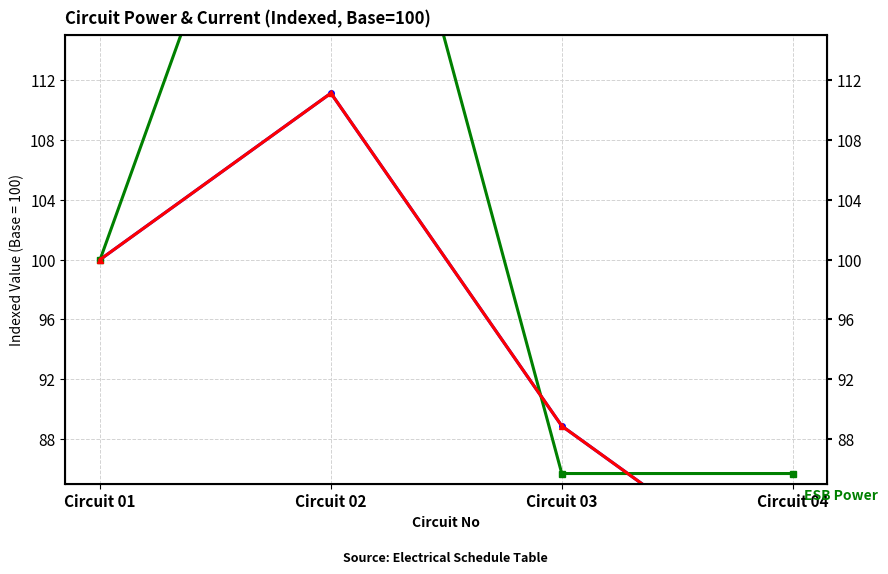

What is the difference between the SB Current (A) values at Circuit 02 and Circuit 03?

22.2